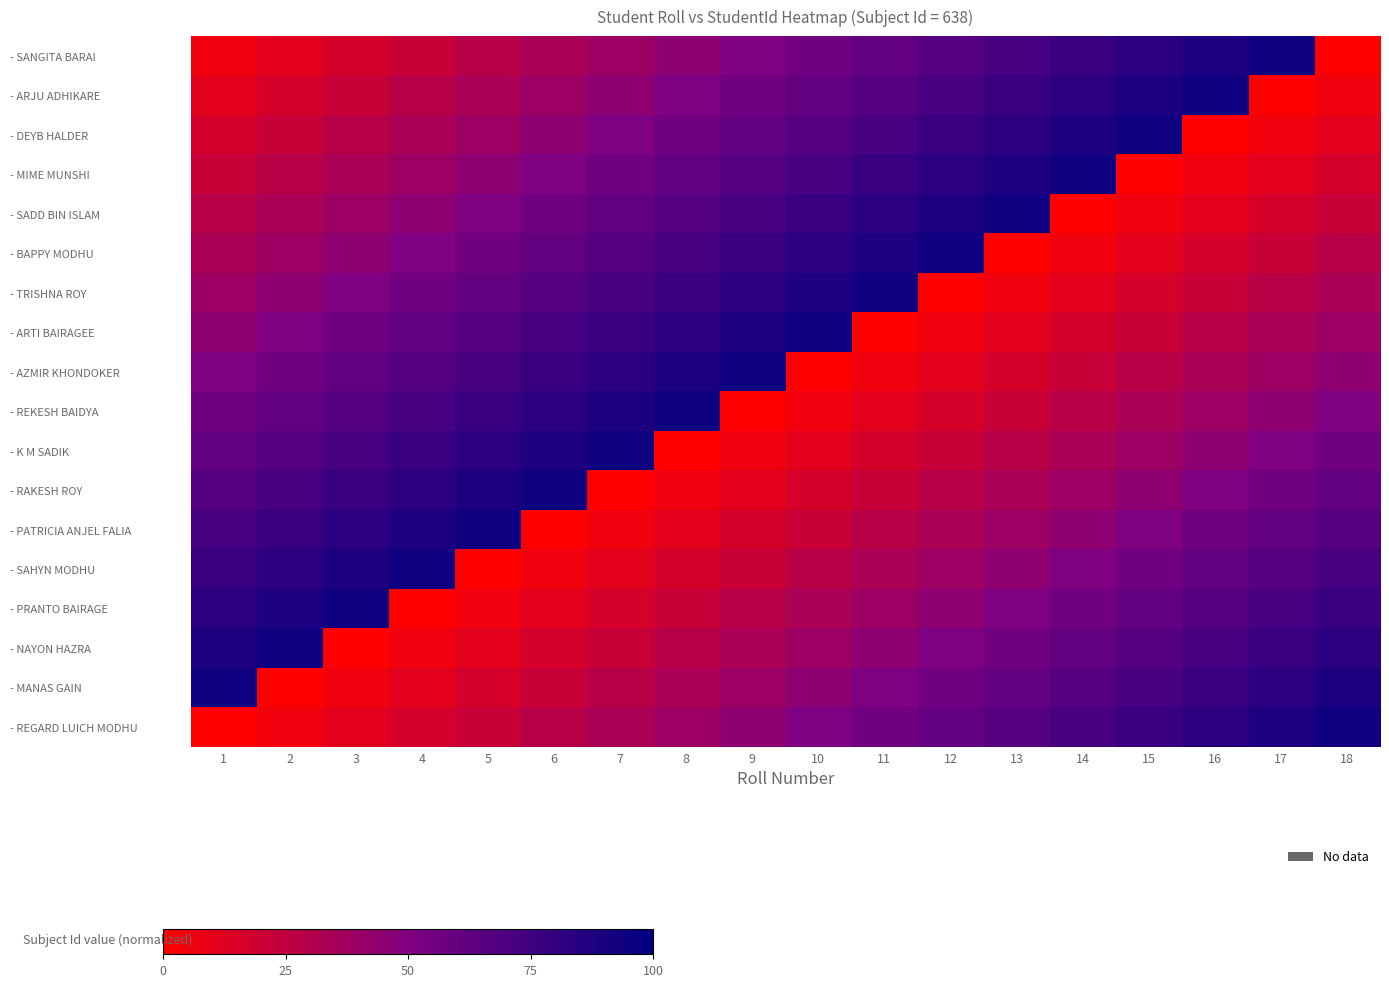

Reading left to right, extract all data points from this chart.

- SANGITA BARAI: 1=5.6	2=11.1	3=16.7	4=22.2	5=27.8	6=33.3	7=38.9	8=44.4	9=50.0	10=55.6	11=61.1	12=66.7	13=72.2	14=77.8	15=83.3	16=88.9	17=94.4	18=0.0
- ARJU ADHIKARE: 1=11.1	2=16.7	3=22.2	4=27.8	5=33.3	6=38.9	7=44.4	8=50.0	9=55.6	10=61.1	11=66.7	12=72.2	13=77.8	14=83.3	15=88.9	16=94.4	17=0.0	18=5.6
- DEYB HALDER: 1=16.7	2=22.2	3=27.8	4=33.3	5=38.9	6=44.4	7=50.0	8=55.6	9=61.1	10=66.7	11=72.2	12=77.8	13=83.3	14=88.9	15=94.4	16=0.0	17=5.6	18=11.1
- MIME MUNSHI: 1=22.2	2=27.8	3=33.3	4=38.9	5=44.4	6=50.0	7=55.6	8=61.1	9=66.7	10=72.2	11=77.8	12=83.3	13=88.9	14=94.4	15=0.0	16=5.6	17=11.1	18=16.7
- SADD BIN ISLAM: 1=27.8	2=33.3	3=38.9	4=44.4	5=50.0	6=55.6	7=61.1	8=66.7	9=72.2	10=77.8	11=83.3	12=88.9	13=94.4	14=0.0	15=5.6	16=11.1	17=16.7	18=22.2
- BAPPY MODHU: 1=33.3	2=38.9	3=44.4	4=50.0	5=55.6	6=61.1	7=66.7	8=72.2	9=77.8	10=83.3	11=88.9	12=94.4	13=0.0	14=5.6	15=11.1	16=16.7	17=22.2	18=27.8
- TRISHNA ROY: 1=38.9	2=44.4	3=50.0	4=55.6	5=61.1	6=66.7	7=72.2	8=77.8	9=83.3	10=88.9	11=94.4	12=0.0	13=5.6	14=11.1	15=16.7	16=22.2	17=27.8	18=33.3
- ARTI BAIRAGEE: 1=44.4	2=50.0	3=55.6	4=61.1	5=66.7	6=72.2	7=77.8	8=83.3	9=88.9	10=94.4	11=0.0	12=5.6	13=11.1	14=16.7	15=22.2	16=27.8	17=33.3	18=38.9
- AZMIR KHONDOKER: 1=50.0	2=55.6	3=61.1	4=66.7	5=72.2	6=77.8	7=83.3	8=88.9	9=94.4	10=0.0	11=5.6	12=11.1	13=16.7	14=22.2	15=27.8	16=33.3	17=38.9	18=44.4
- REKESH BAIDYA: 1=55.6	2=61.1	3=66.7	4=72.2	5=77.8	6=83.3	7=88.9	8=94.4	9=0.0	10=5.6	11=11.1	12=16.7	13=22.2	14=27.8	15=33.3	16=38.9	17=44.4	18=50.0
- K M SADIK: 1=61.1	2=66.7	3=72.2	4=77.8	5=83.3	6=88.9	7=94.4	8=0.0	9=5.6	10=11.1	11=16.7	12=22.2	13=27.8	14=33.3	15=38.9	16=44.4	17=50.0	18=55.6
- RAKESH ROY: 1=66.7	2=72.2	3=77.8	4=83.3	5=88.9	6=94.4	7=0.0	8=5.6	9=11.1	10=16.7	11=22.2	12=27.8	13=33.3	14=38.9	15=44.4	16=50.0	17=55.6	18=61.1
- PATRICIA ANJEL FALIA: 1=72.2	2=77.8	3=83.3	4=88.9	5=94.4	6=0.0	7=5.6	8=11.1	9=16.7	10=22.2	11=27.8	12=33.3	13=38.9	14=44.4	15=50.0	16=55.6	17=61.1	18=66.7
- SAHYN MODHU: 1=77.8	2=83.3	3=88.9	4=94.4	5=0.0	6=5.6	7=11.1	8=16.7	9=22.2	10=27.8	11=33.3	12=38.9	13=44.4	14=50.0	15=55.6	16=61.1	17=66.7	18=72.2
- PRANTO BAIRAGE: 1=83.3	2=88.9	3=94.4	4=0.0	5=5.6	6=11.1	7=16.7	8=22.2	9=27.8	10=33.3	11=38.9	12=44.4	13=50.0	14=55.6	15=61.1	16=66.7	17=72.2	18=77.8
- NAYON HAZRA: 1=88.9	2=94.4	3=0.0	4=5.6	5=11.1	6=16.7	7=22.2	8=27.8	9=33.3	10=38.9	11=44.4	12=50.0	13=55.6	14=61.1	15=66.7	16=72.2	17=77.8	18=83.3
- MANAS GAIN: 1=94.4	2=0.0	3=5.6	4=11.1	5=16.7	6=22.2	7=27.8	8=33.3	9=38.9	10=44.4	11=50.0	12=55.6	13=61.1	14=66.7	15=72.2	16=77.8	17=83.3	18=88.9
- REGARD LUICH MODHU: 1=0.0	2=5.6	3=11.1	4=16.7	5=22.2	6=27.8	7=33.3	8=38.9	9=44.4	10=50.0	11=55.6	12=61.1	13=66.7	14=72.2	15=77.8	16=83.3	17=88.9	18=94.4